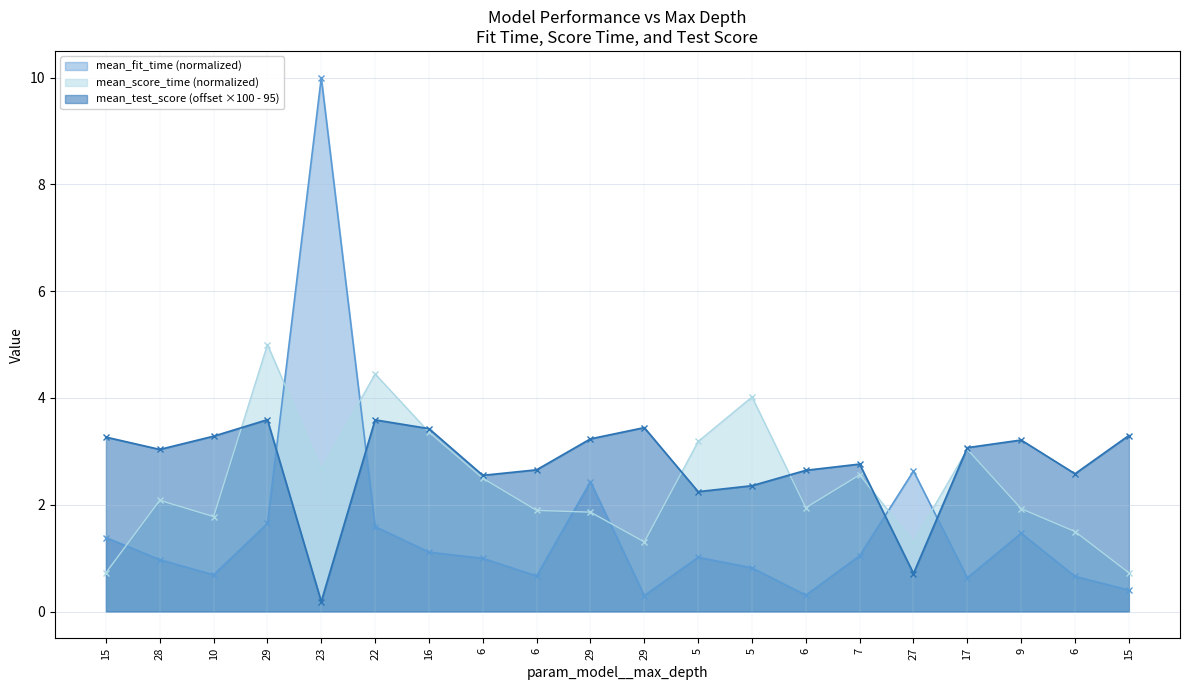

The mean_fit_time series shows 0.1 at 6. True or false?

False